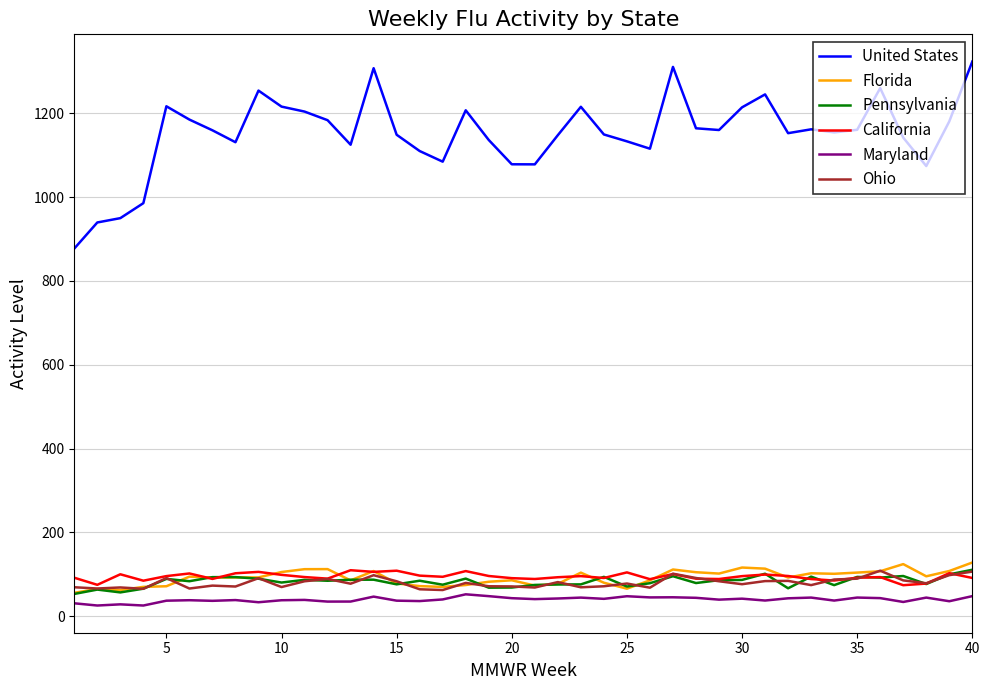

What is the lowest value of the United States series?

877.4